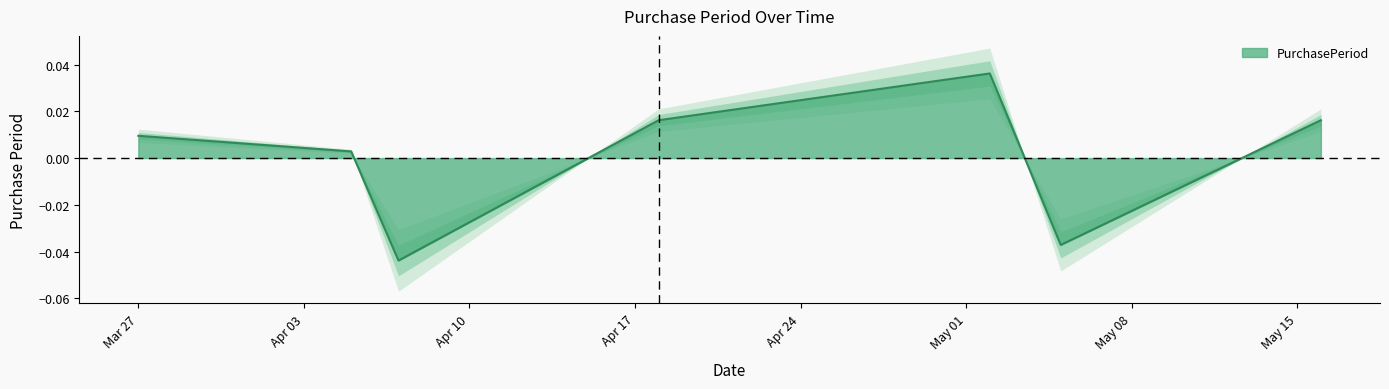

How many positive values are there?

5